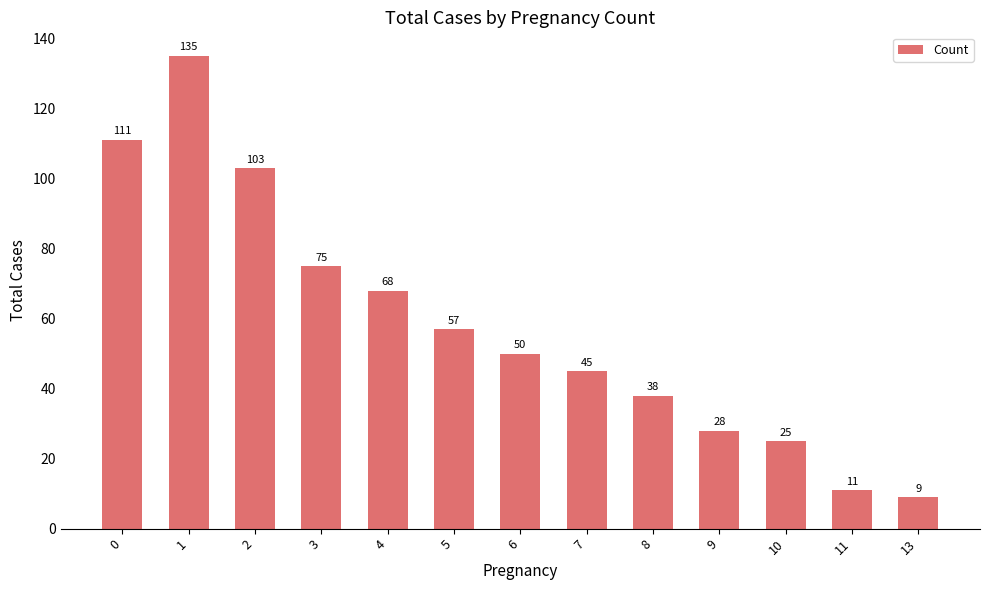

What is the difference between the values at 0 and 6?

61